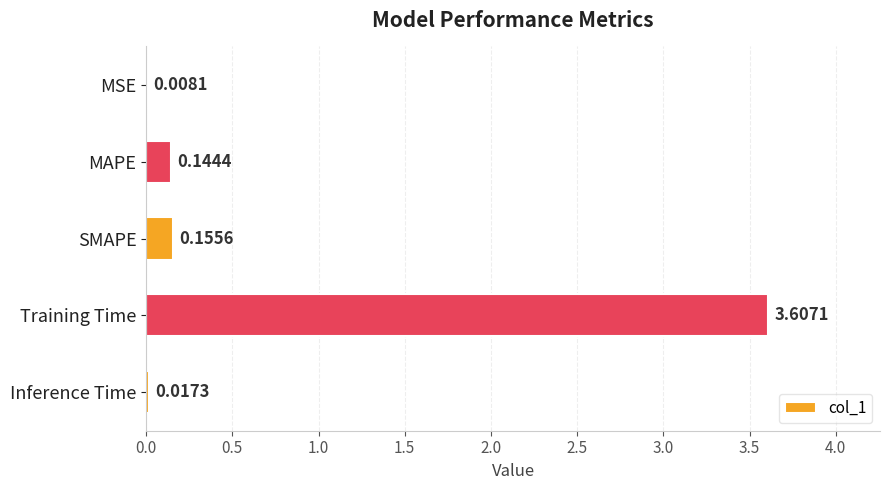

Which label corresponds to the largest value in the chart?

Training Time